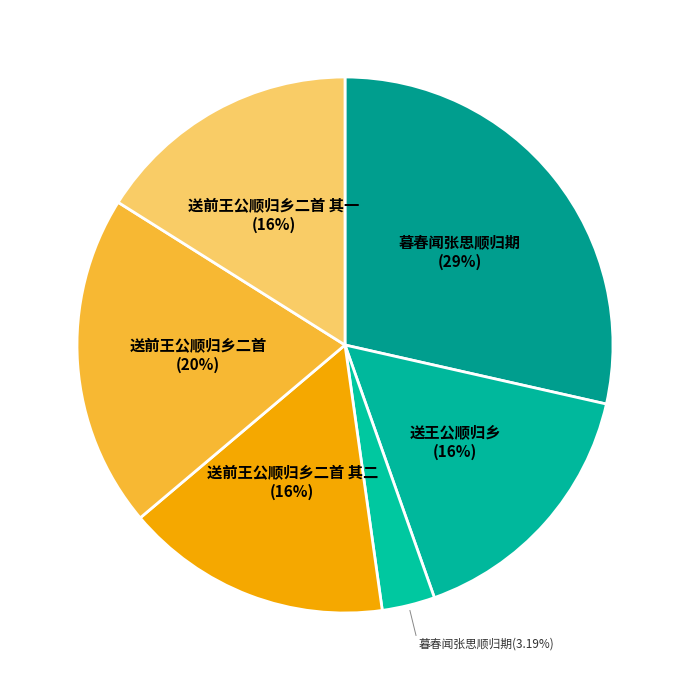

Which category has the biggest portion of the pie?

暮春闻张思顺归期